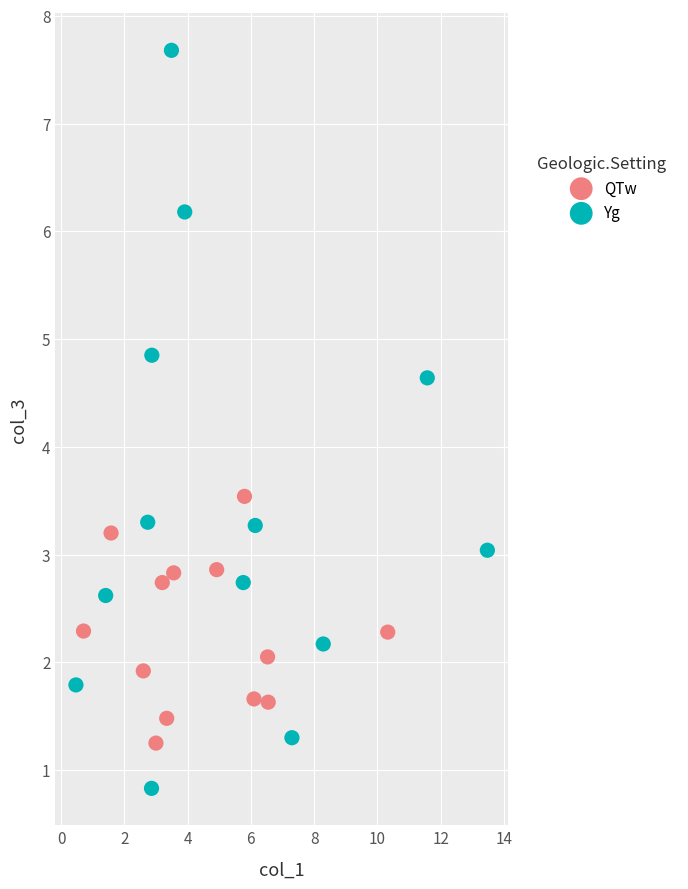

Which series has the widest spread of Y values?

Yg